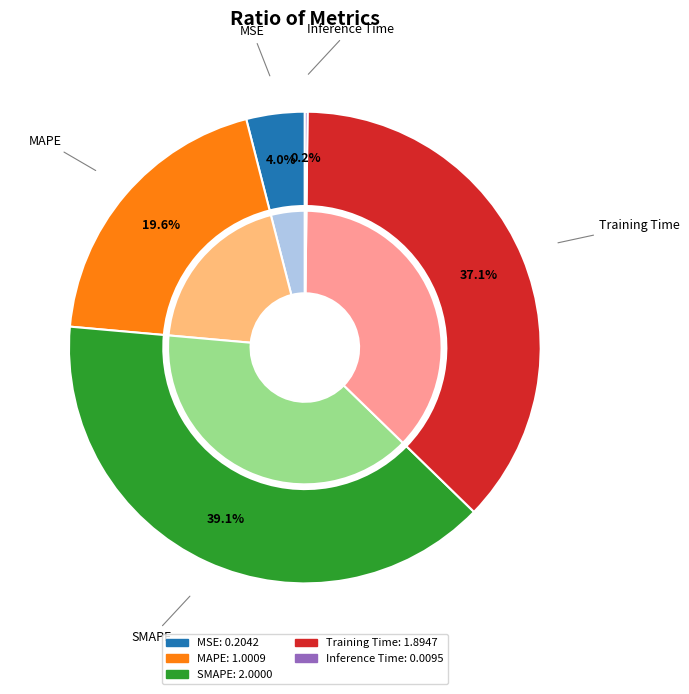

Is it true that SMAPE is 45% of the pie?

False